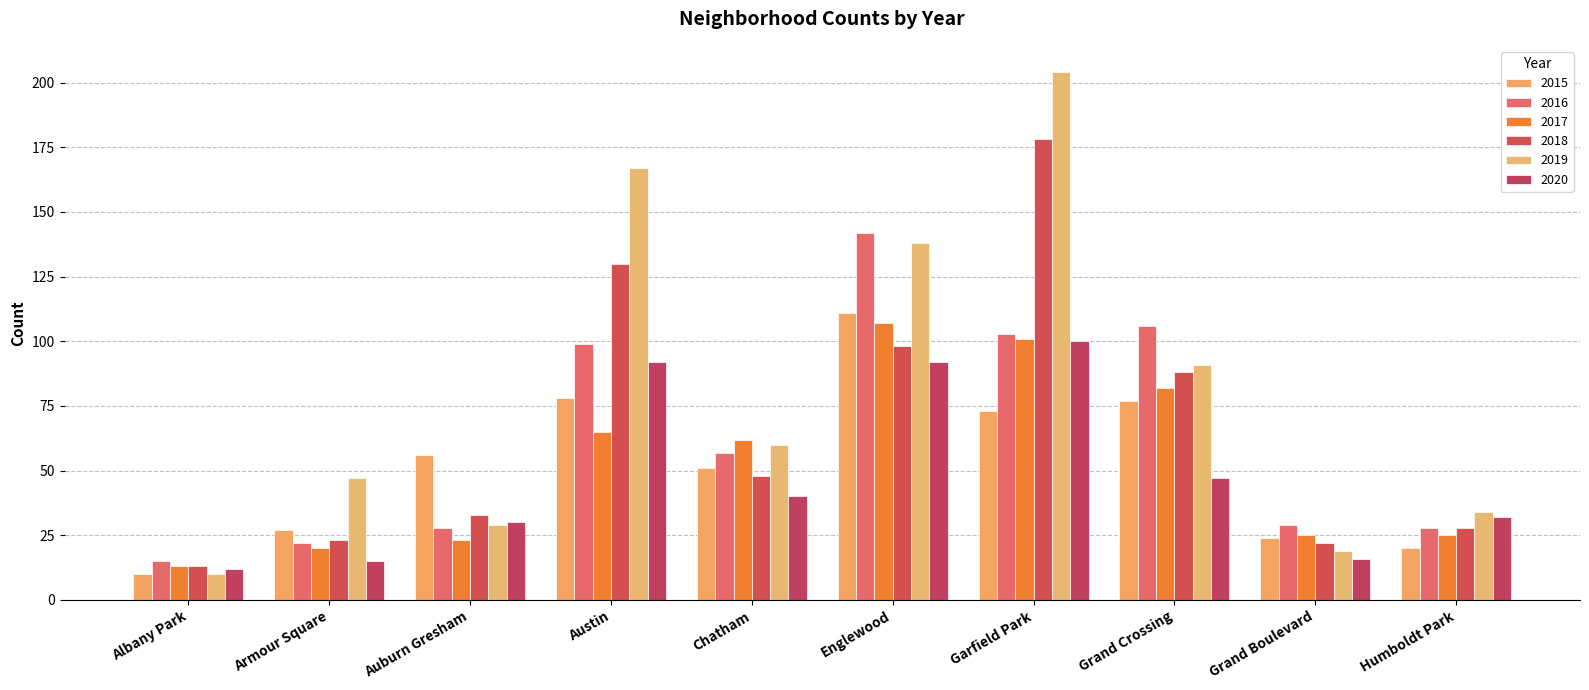

What is the sum of all 2016 values?

629